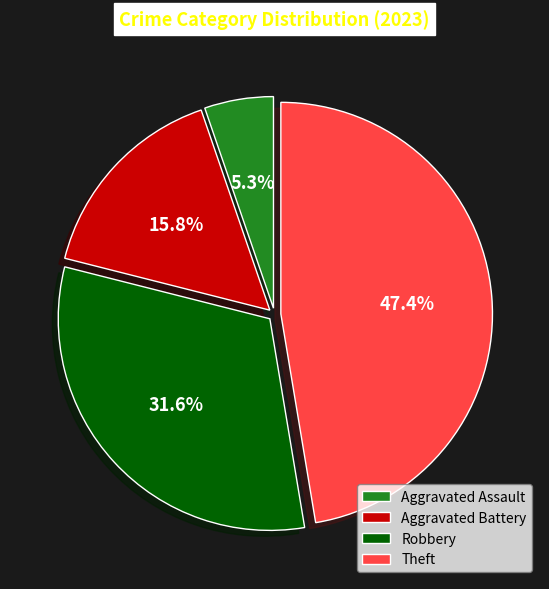

How many slices are in this pie chart?

4